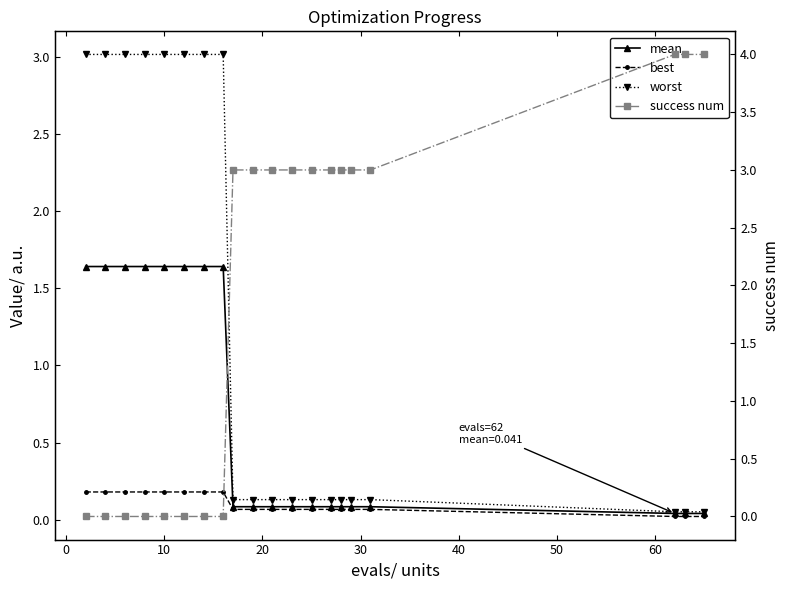

Which series has the largest total across all categories?

success num